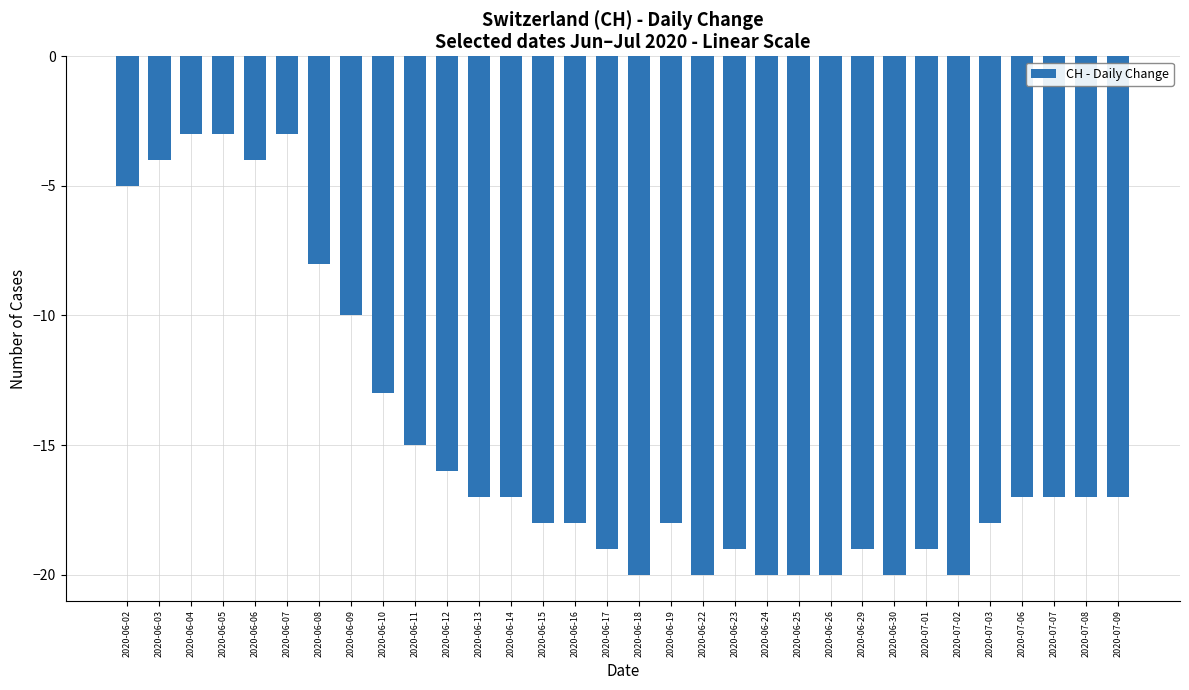

Does the chart contain any negative values?

Yes